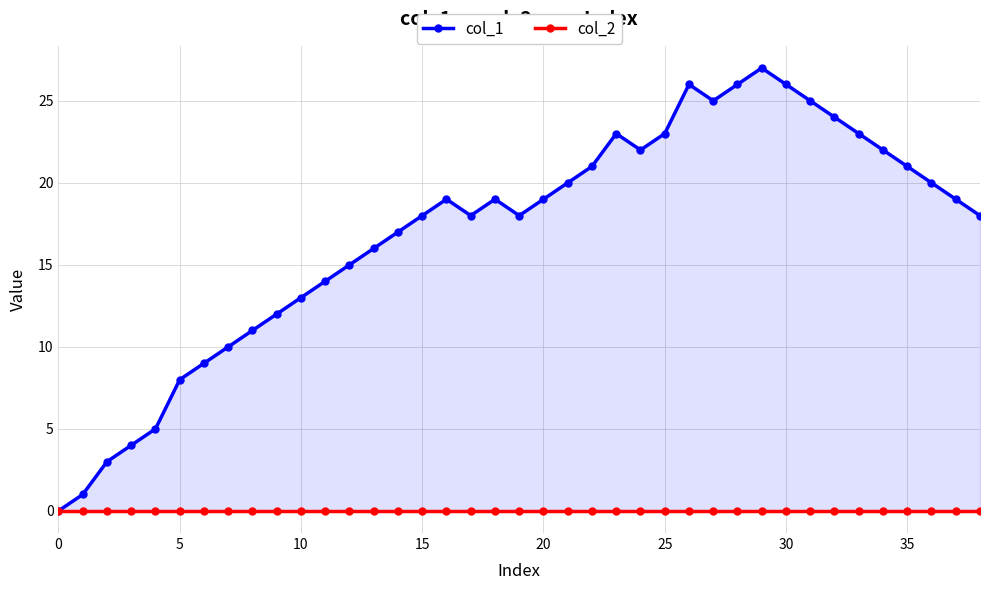

True or false: col_1 and col_2 intersect in this chart.

False